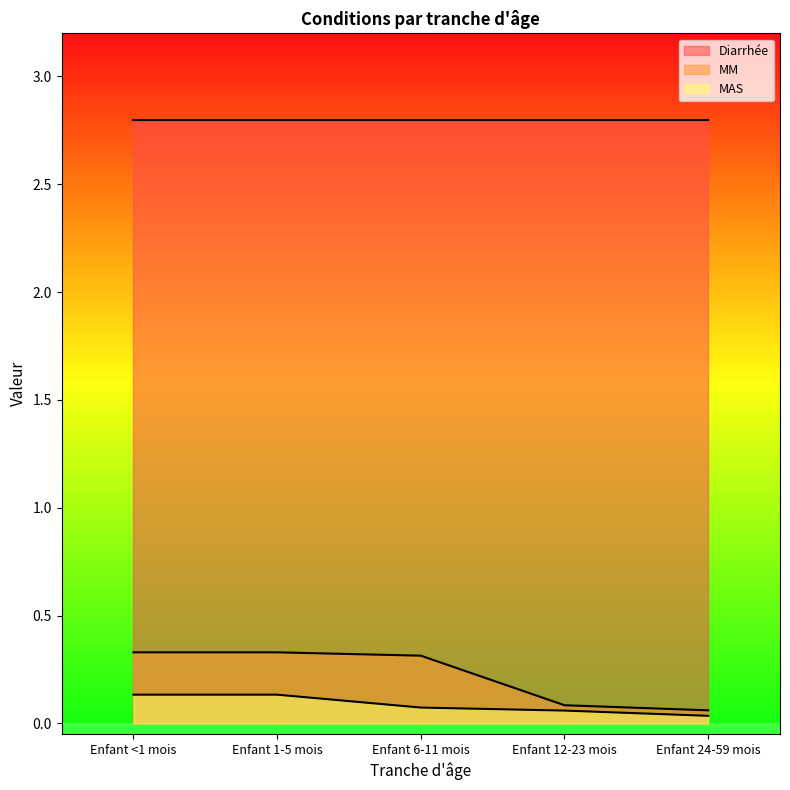

What is the label of the 5th point from the right?

Enfant <1 mois